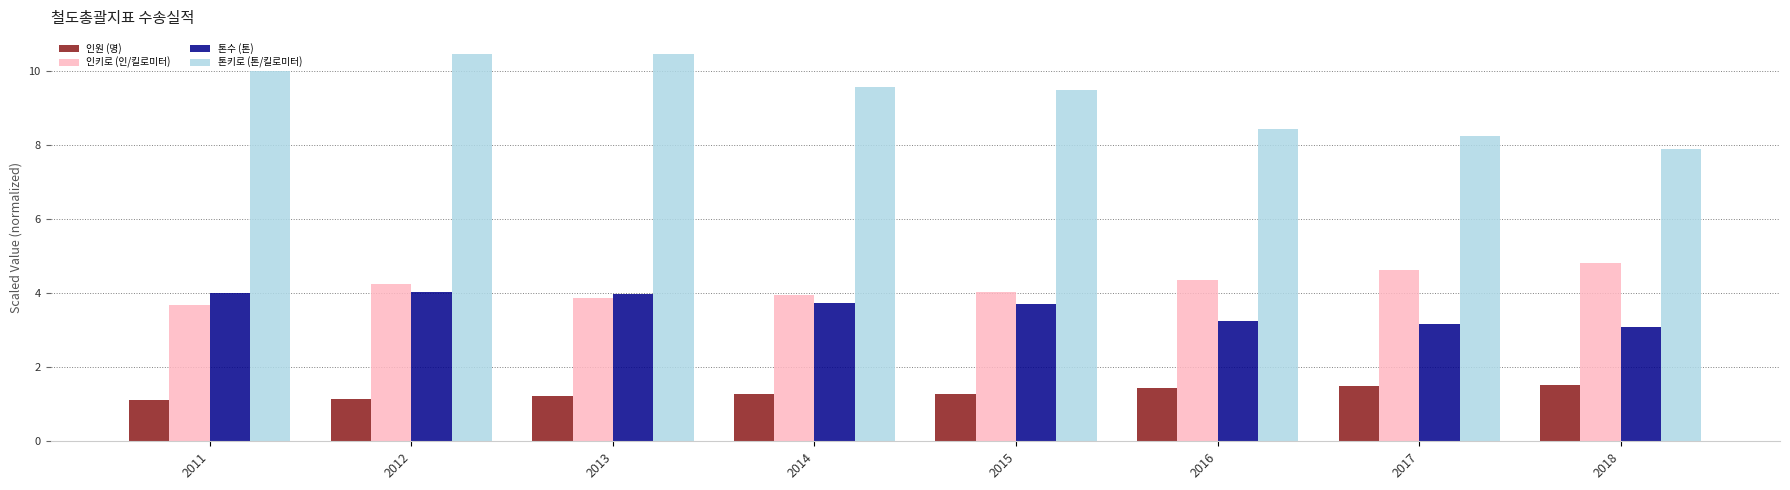

Is it true that 인키로 (인/킬로미터) equals 7.0 at 2014?

False